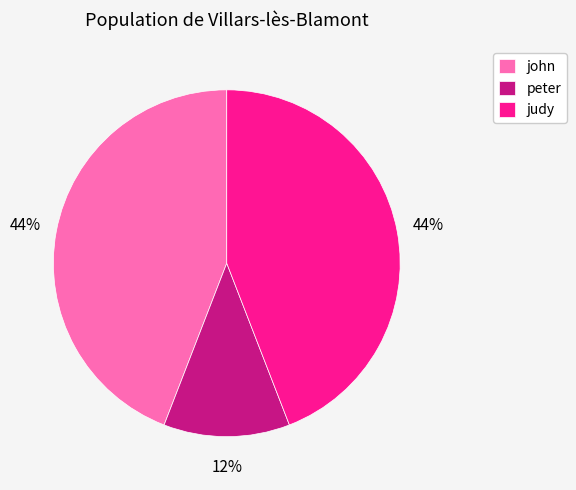

What is the smallest slice in the pie chart?

peter